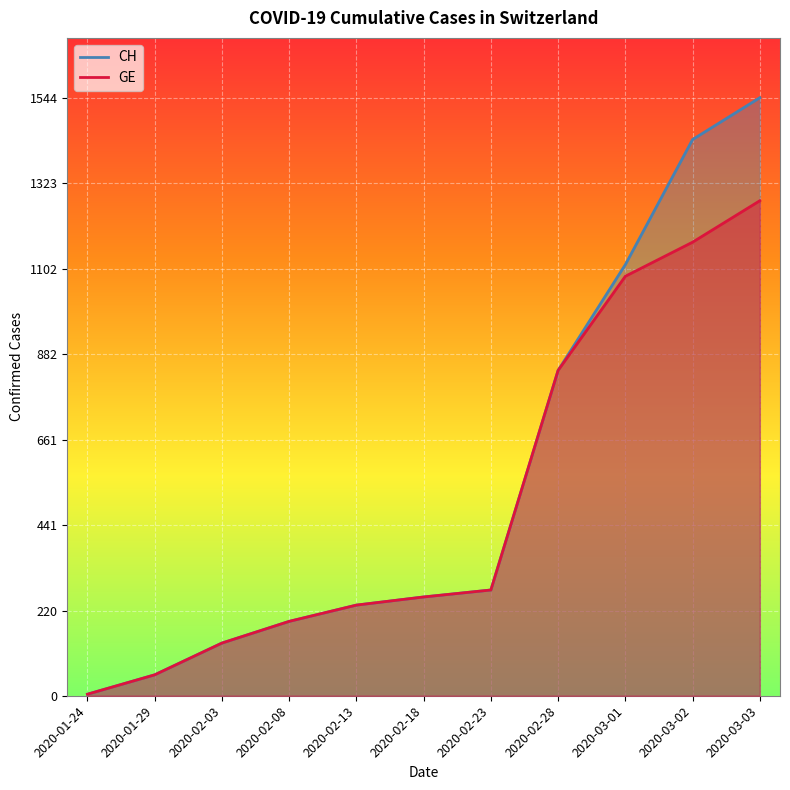

At which label does CH first exceed 255?

2020-02-23